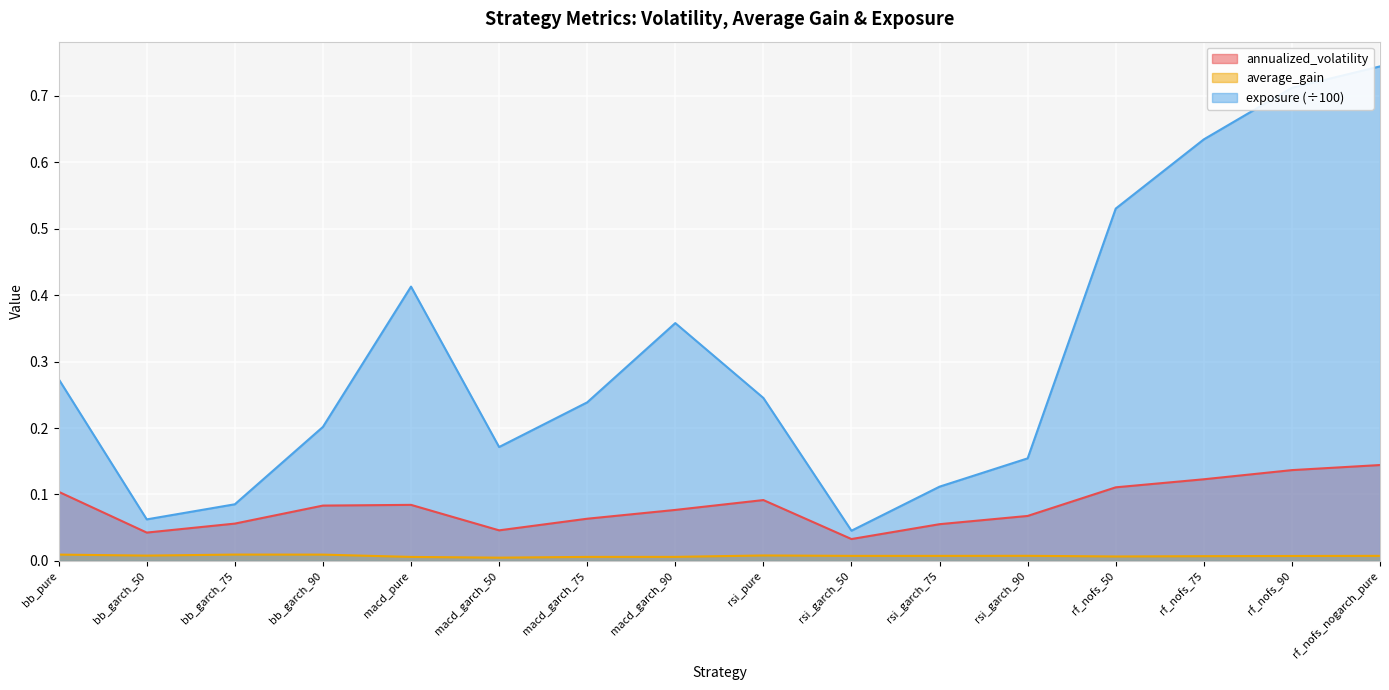

Read the annualized_volatility value at rf_nofs_75.

0.1